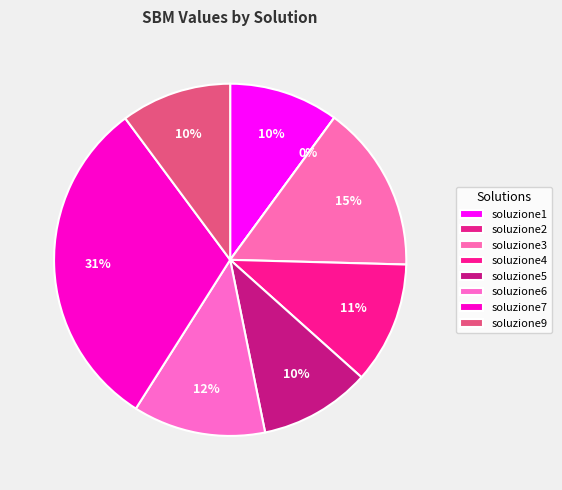

What percentage do soluzione1 and soluzione6 together represent?

22.2%